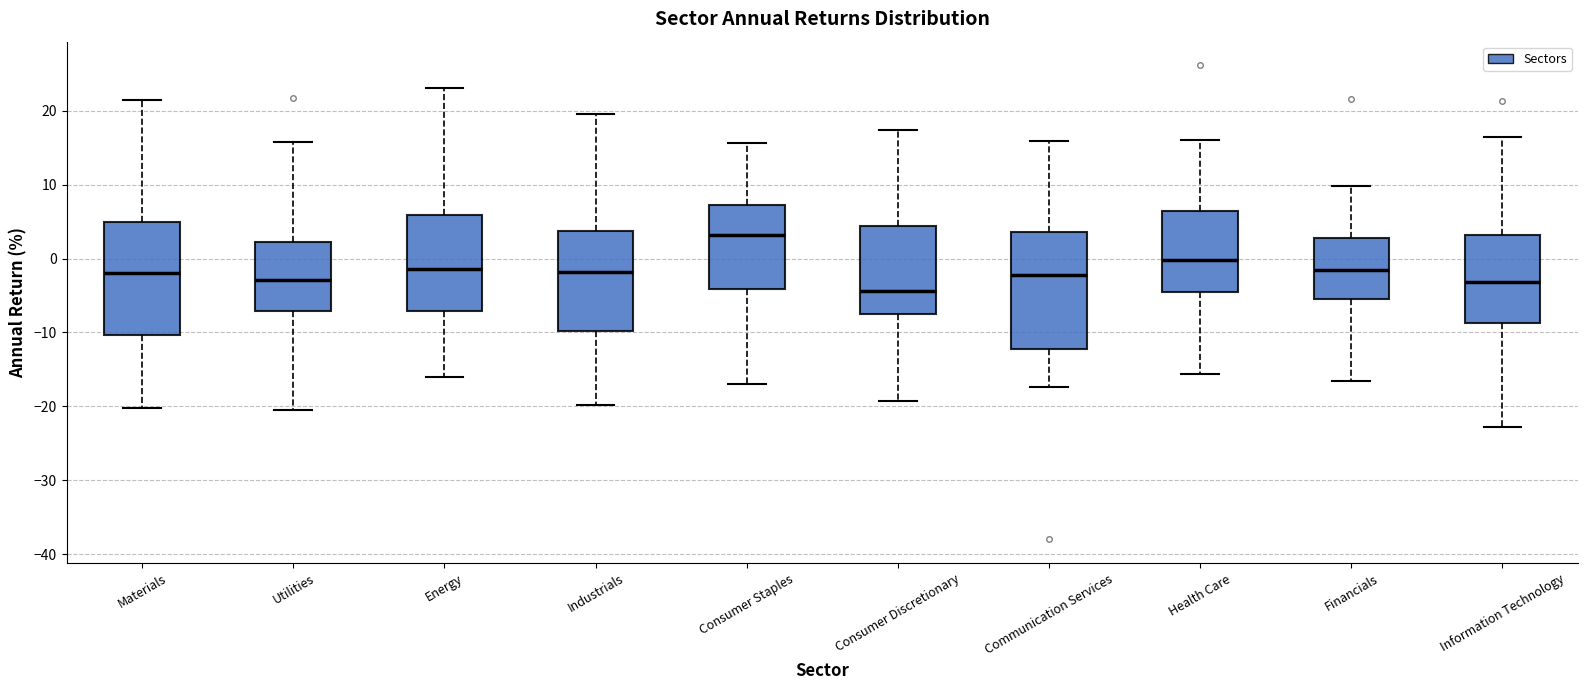

Which box's median line is the lowest?

Consumer Discretionary